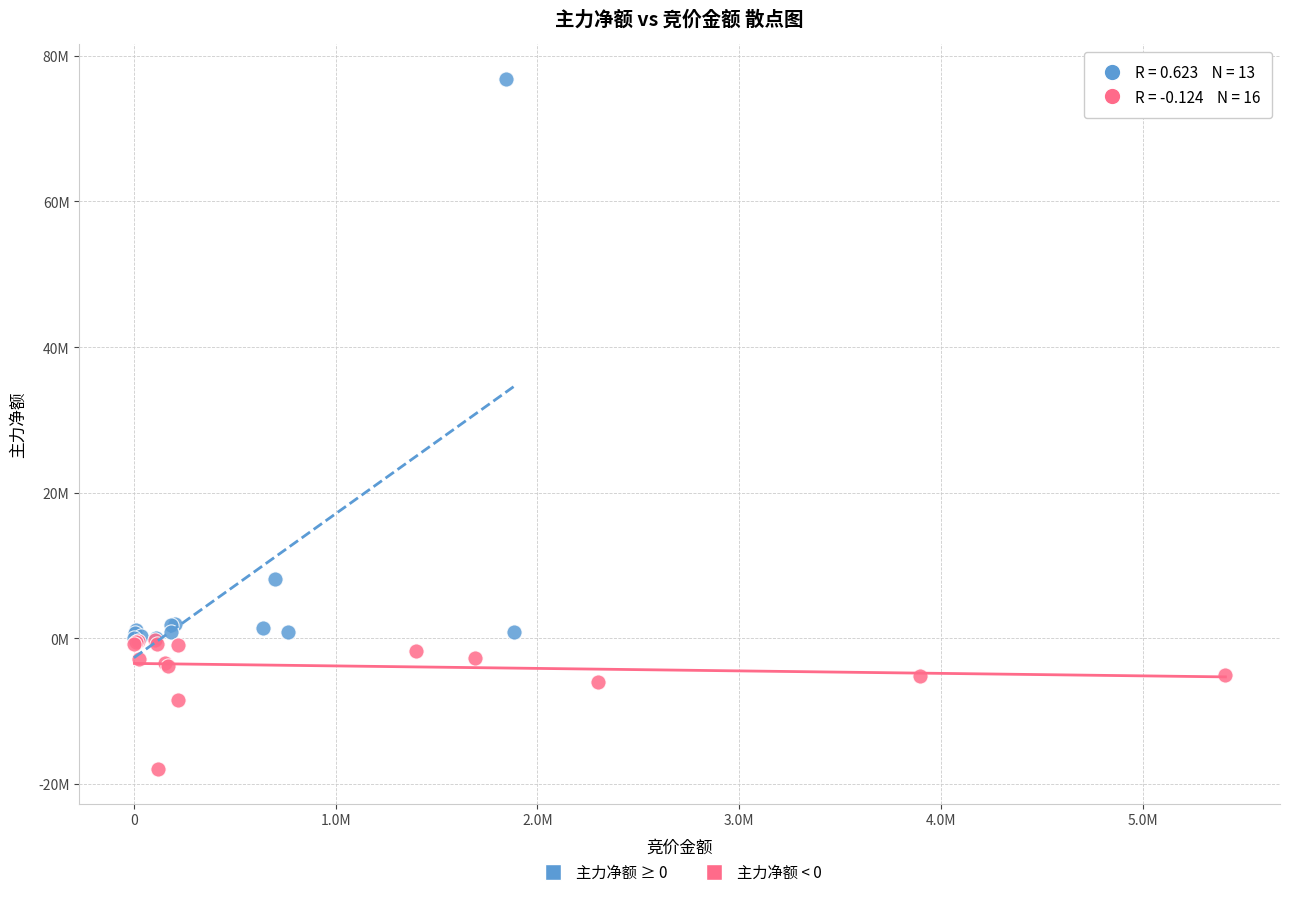

What are all the series names shown in the legend?

主力净额 ≥ 0, 主力净额 < 0